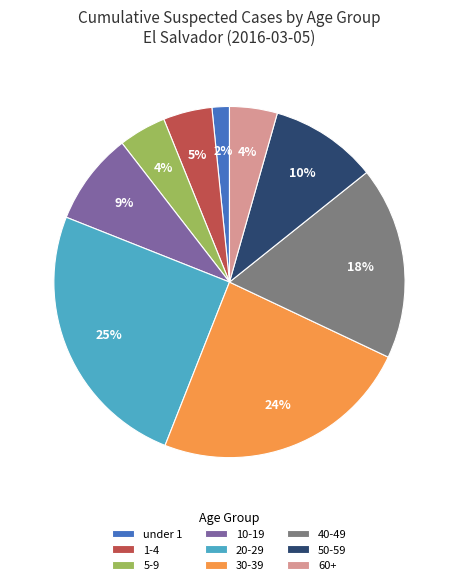

Between 60+ and under 1, which is larger?

60+